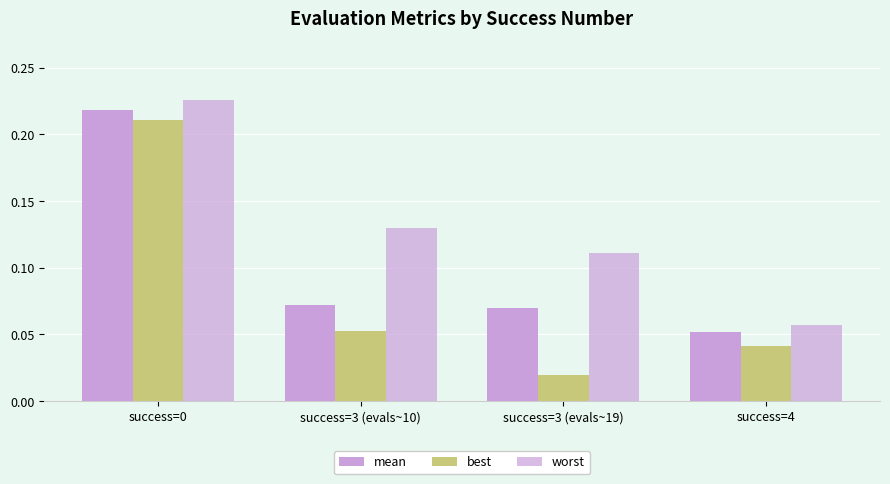

At which category is the sum across all series the highest?

success=0